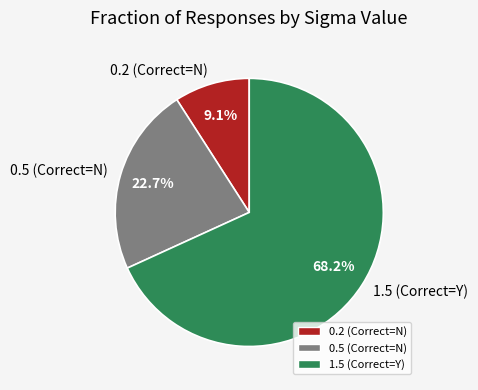

What portion of the pie excludes 0.2?

90.9%